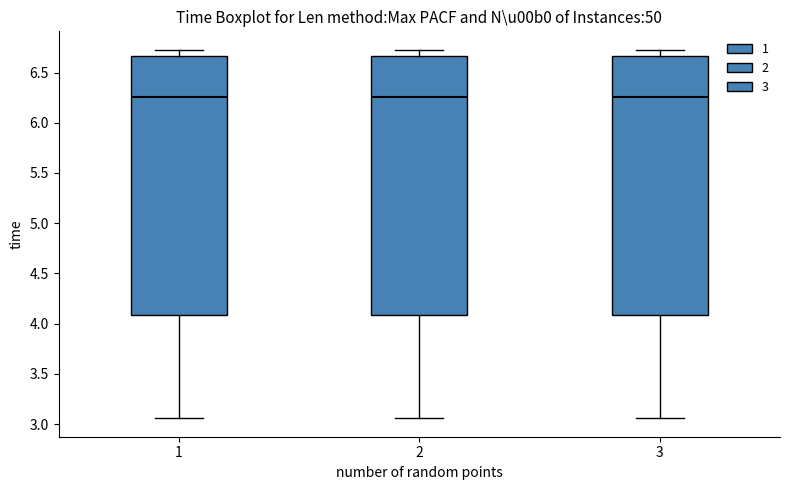

Reading left to right, transcribe this box plot: for each box, give where its median line is, the range the box spans, and where its two whiskers end, as read against the y-axis. The values are not printed on the chart, so give them approximately, as read against the axis.

1: median 6.25, box 4.10 to 6.65, whiskers 3.05 to 6.75
2: median 6.25, box 4.10 to 6.65, whiskers 3.05 to 6.75
3: median 6.25, box 4.10 to 6.65, whiskers 3.05 to 6.75